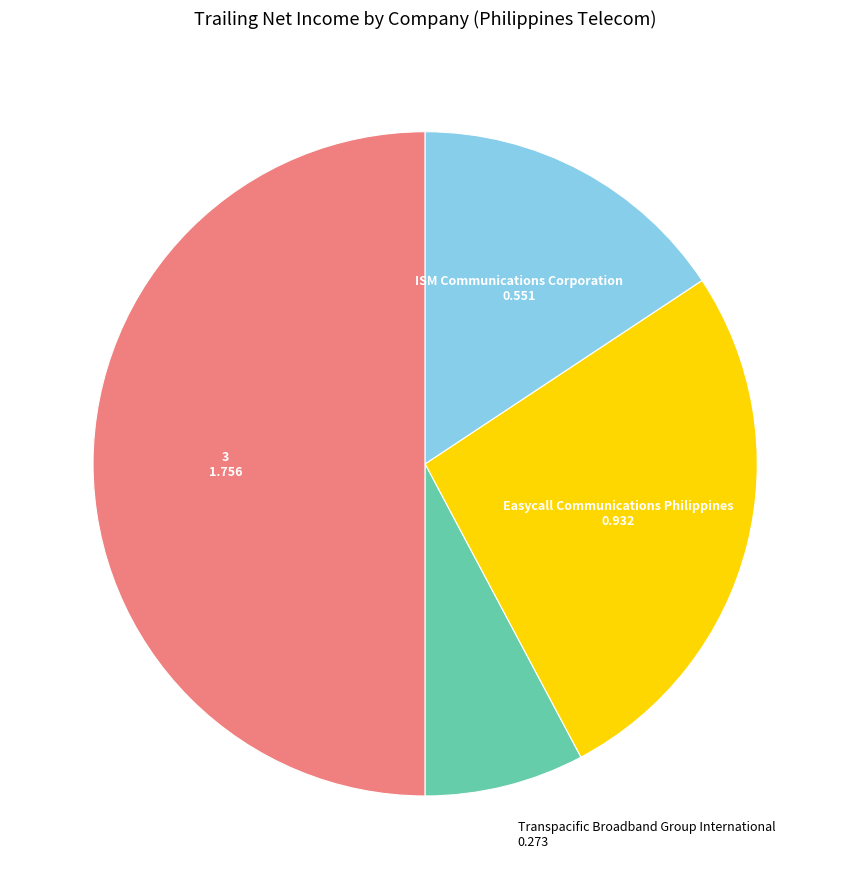

True or false: Easycall Communications Philippines accounts for 27% of the total.

True